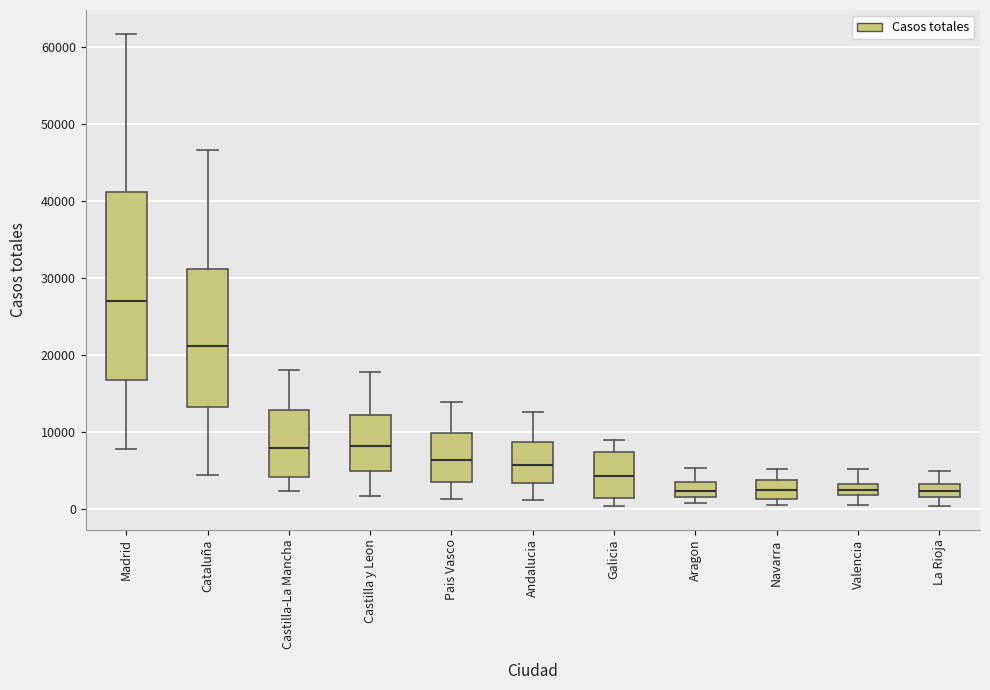

Where does the upper whisker of the box for Andalucia end on the y-axis? The values are not printed on the chart, so give them approximately, as read against the axis.

12000